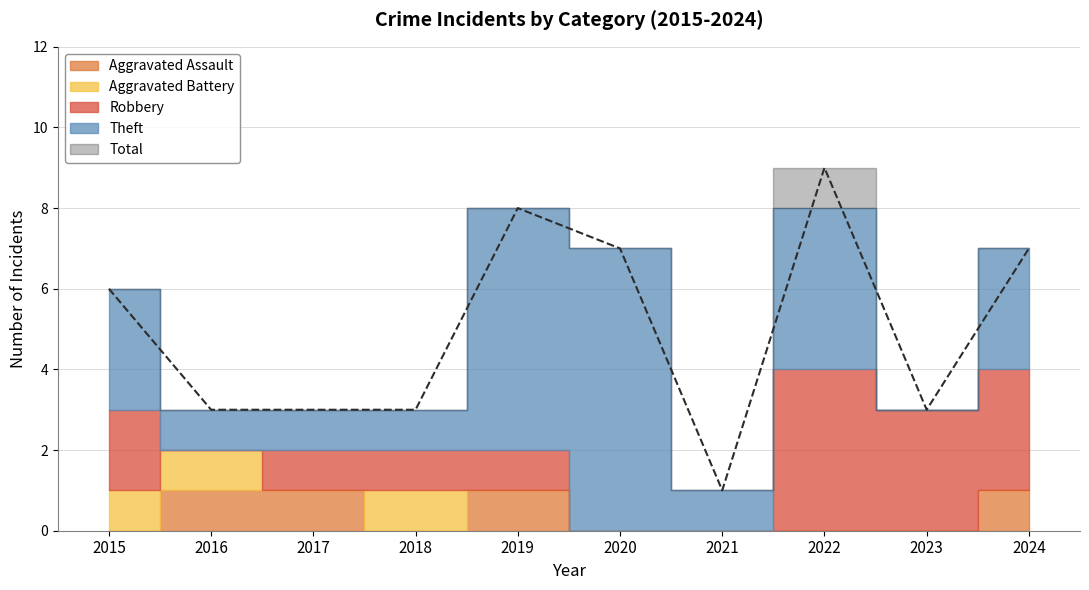

At how many categories does at least one series exceed 6?

4